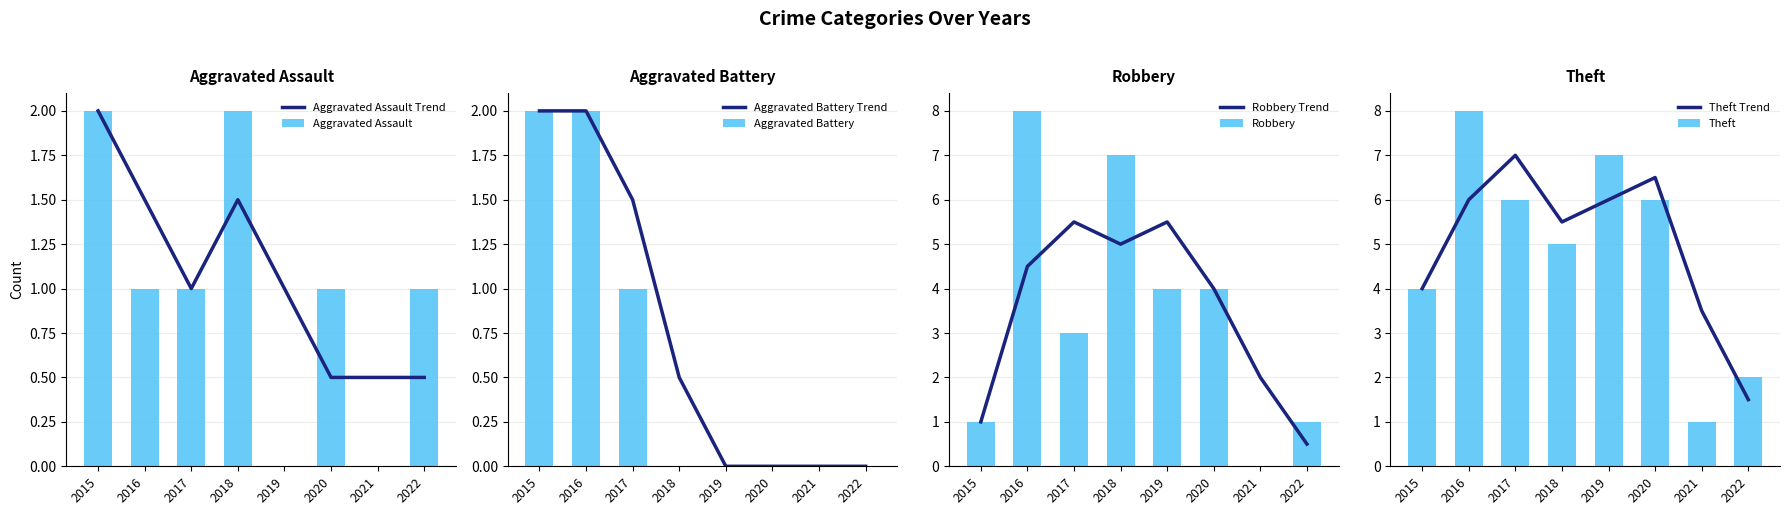

At how many categories does at least one series exceed 3?

6